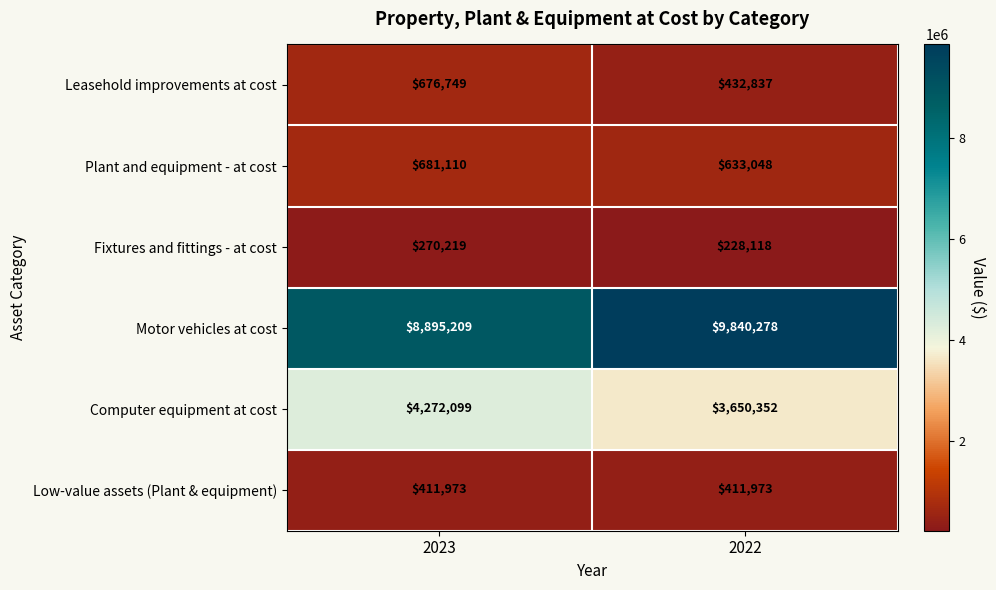

Reading left to right, what are all the values shown in this chart?

Leasehold improvements at cost: 2023=676749	2022=432837
Plant and equipment - at cost: 2023=681110	2022=633048
Fixtures and fittings - at cost: 2023=270219	2022=228118
Motor vehicles at cost: 2023=8895209	2022=9840278
Computer equipment at cost: 2023=4272099	2022=3650352
Low-value assets (Plant & equipment): 2023=411973	2022=411973